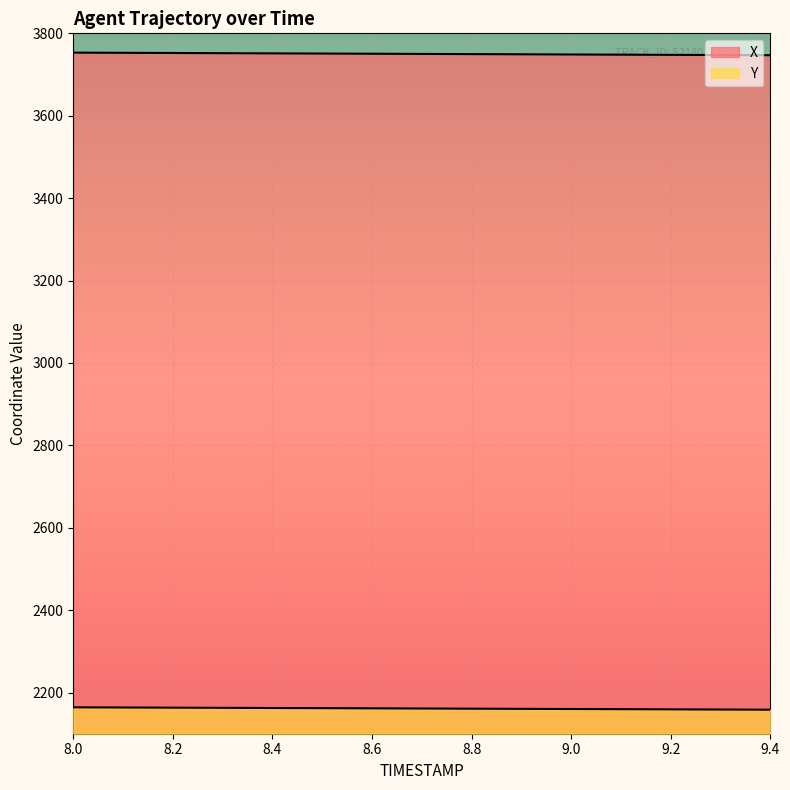

At which label does X first exceed 3750?

8.0